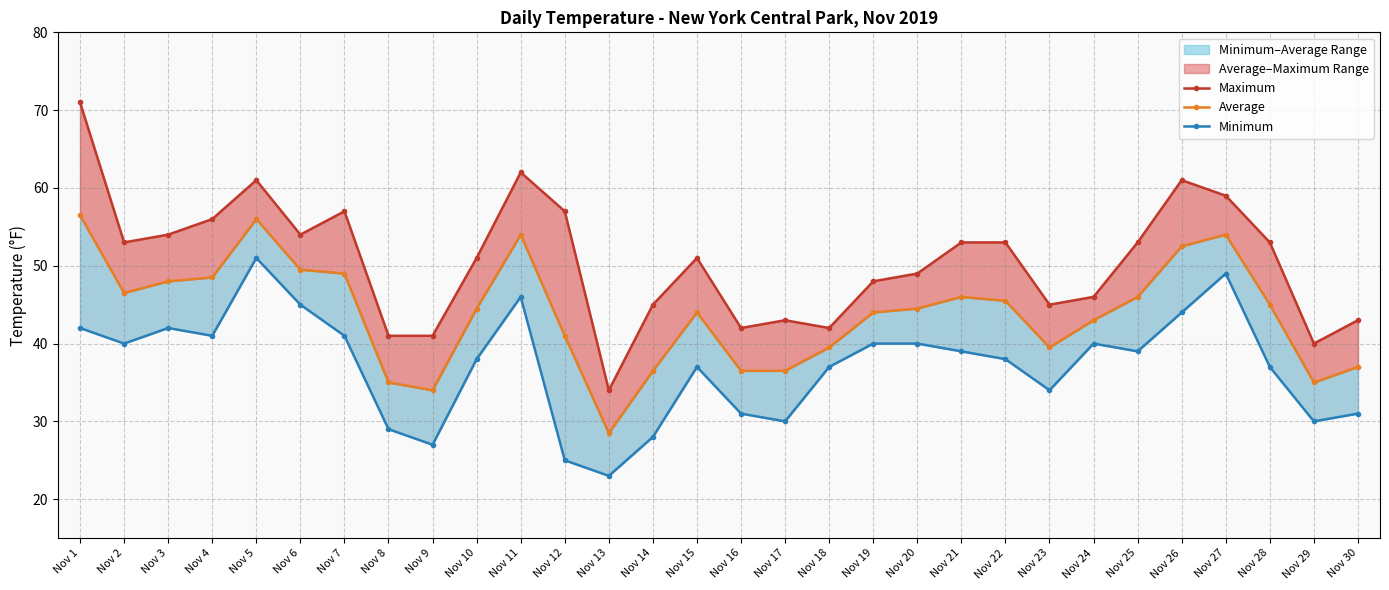

Reading left to right, list all the values displayed in this chart.

Maximum: 71.0	53.0	54.0	56.0	61.0	54.0	57.0	41.0	41.0	51.0	62.0	57.0	34.0	45.0	51.0	42.0	43.0	42.0	48.0	49.0	53.0	53.0	45.0	46.0	53.0	61.0	59.0	53.0	40.0	43.0
Average: 56.5	46.5	48.0	48.5	56.0	49.5	49.0	35.0	34.0	44.5	54.0	41.0	28.5	36.5	44.0	36.5	36.5	39.5	44.0	44.5	46.0	45.5	39.5	43.0	46.0	52.5	54.0	45.0	35.0	37.0
Minimum: 42.0	40.0	42.0	41.0	51.0	45.0	41.0	29.0	27.0	38.0	46.0	25.0	23.0	28.0	37.0	31.0	30.0	37.0	40.0	40.0	39.0	38.0	34.0	40.0	39.0	44.0	49.0	37.0	30.0	31.0